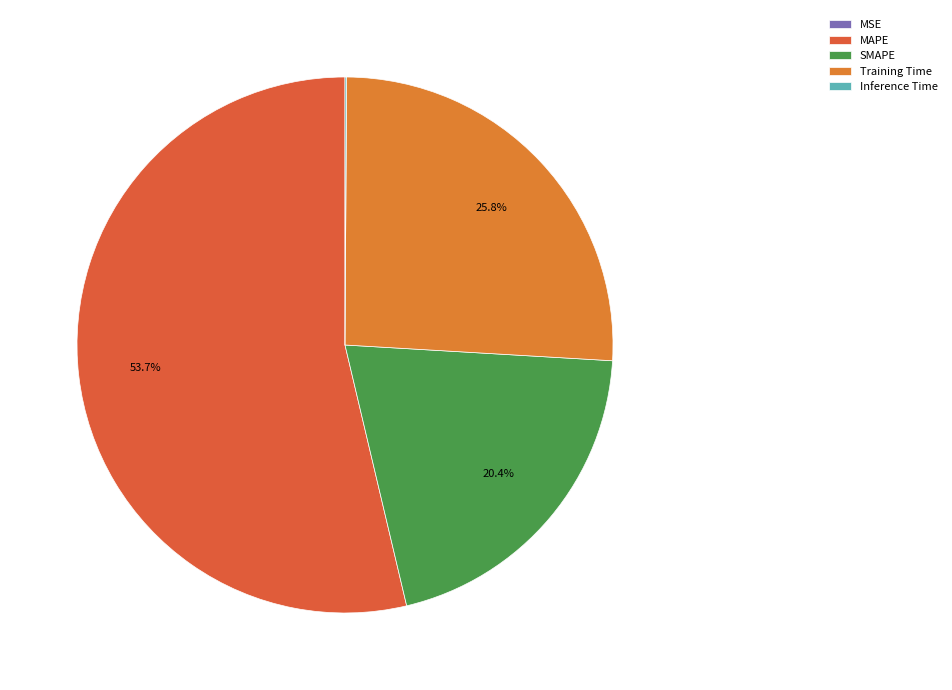

How much of the chart is everything except SMAPE?

79.6%